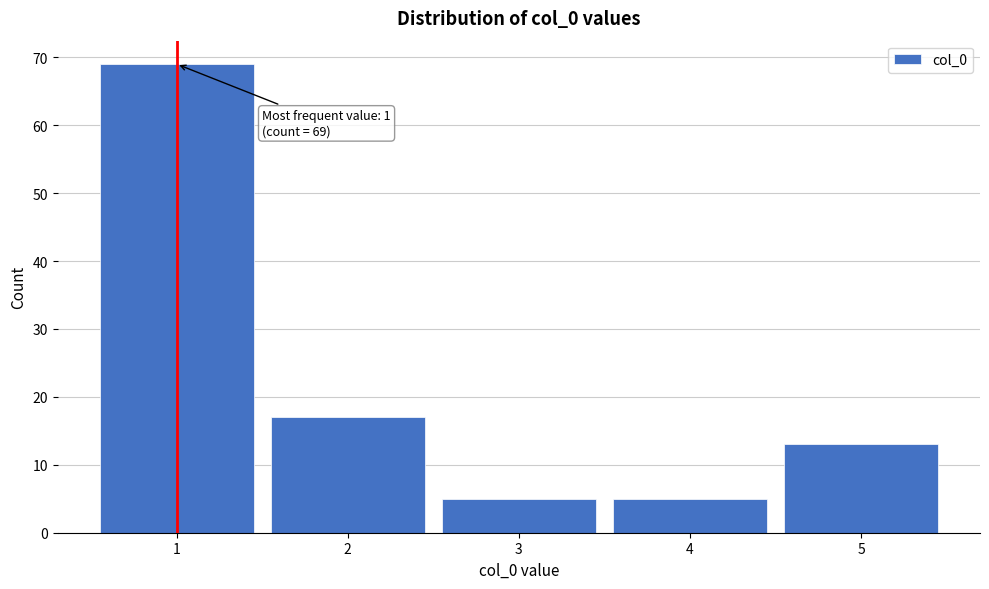

Which range on the x-axis has the tallest bar?

0.5 to 1.5